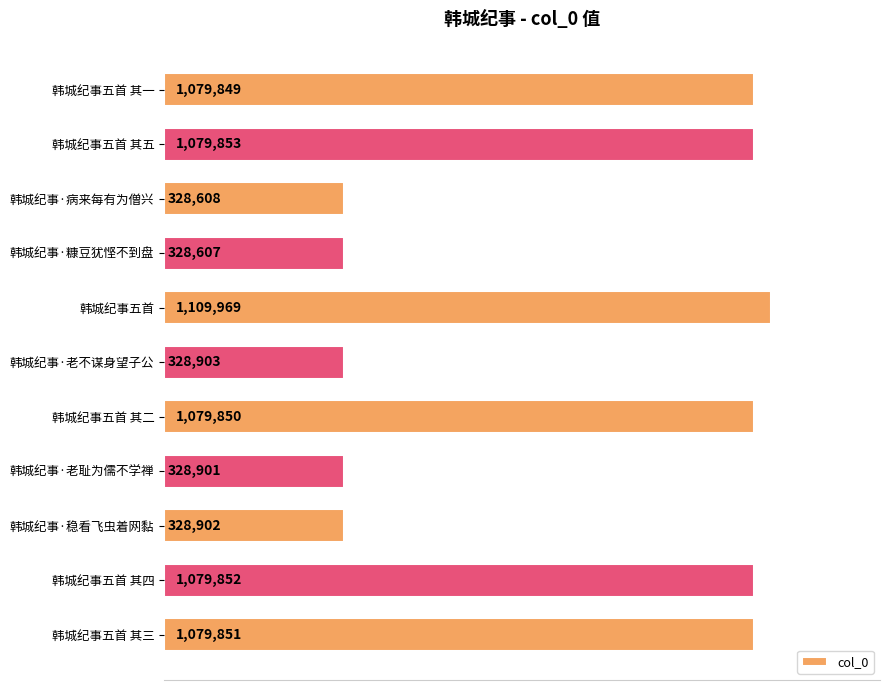

What is the difference between the maximum and minimum values?

781362